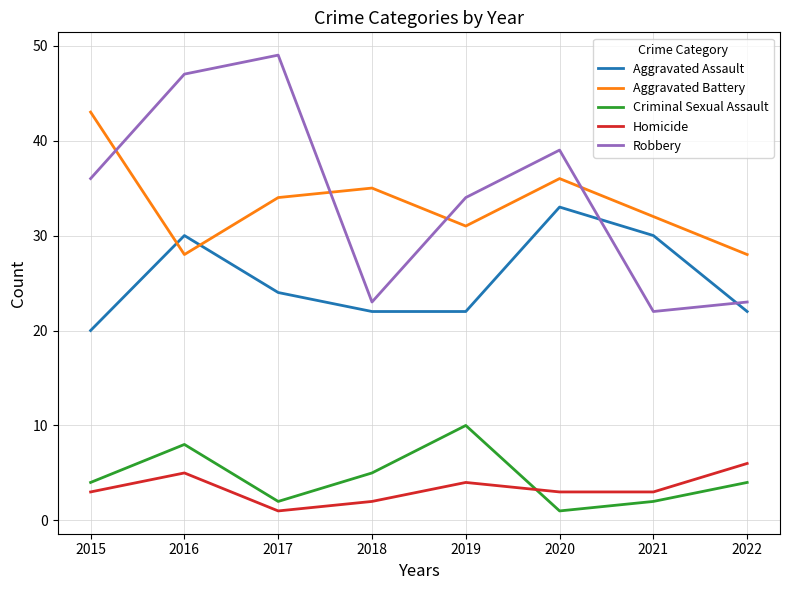

What are all the series names shown in the legend?

Aggravated Assault, Aggravated Battery, Criminal Sexual Assault, Homicide, Robbery